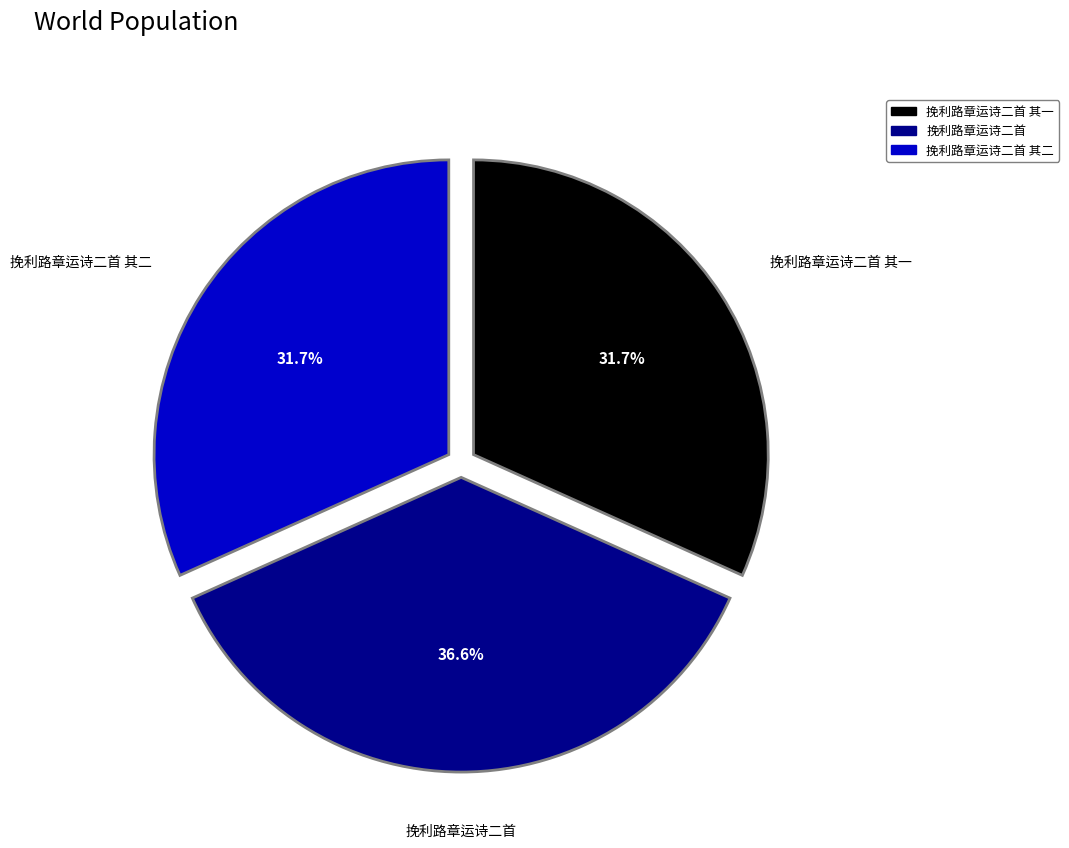

Which category has the biggest portion of the pie?

挽利路章运诗二首